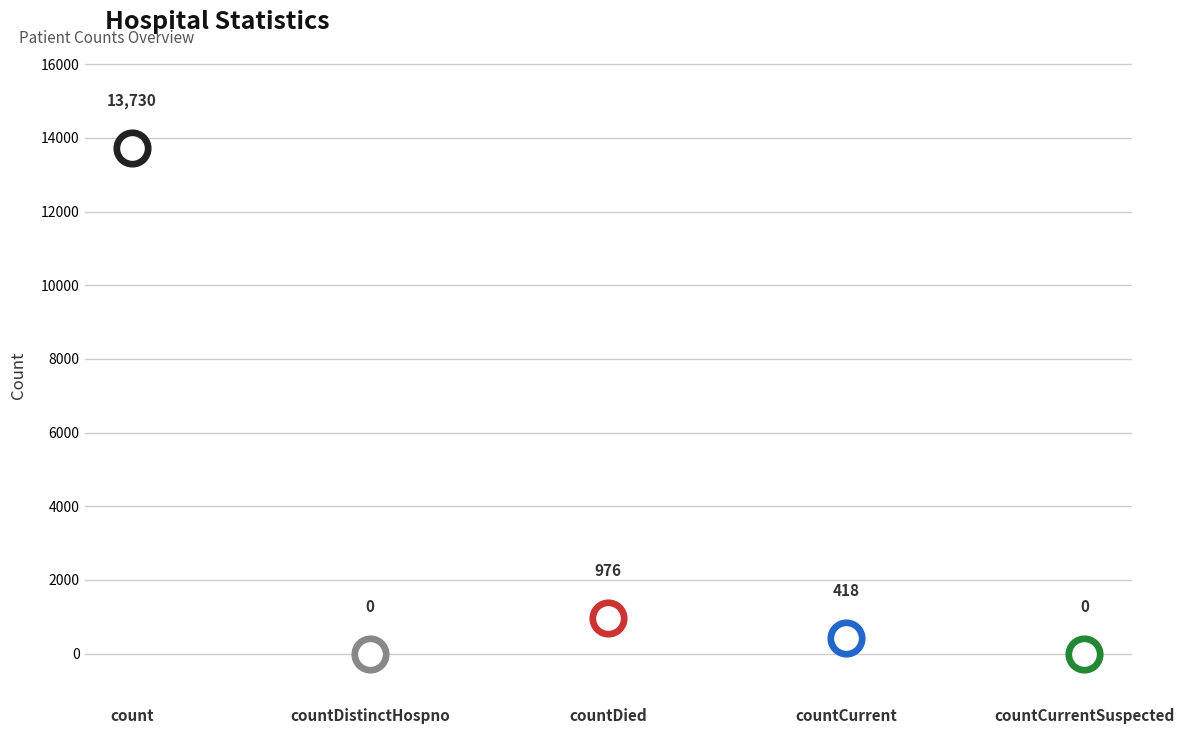

What is the change in value from countDied to countCurrentSuspected?

-976